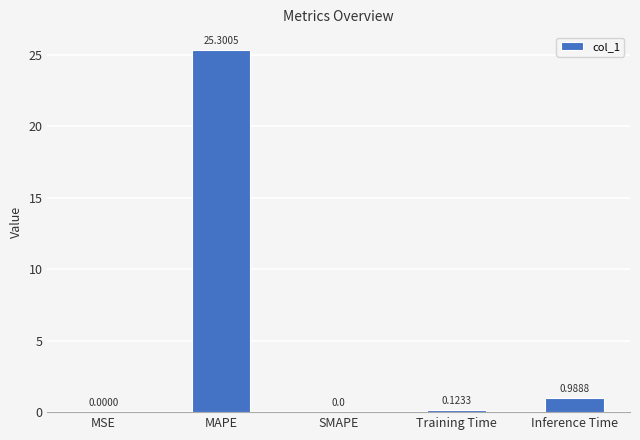

Are the bars horizontal?

No